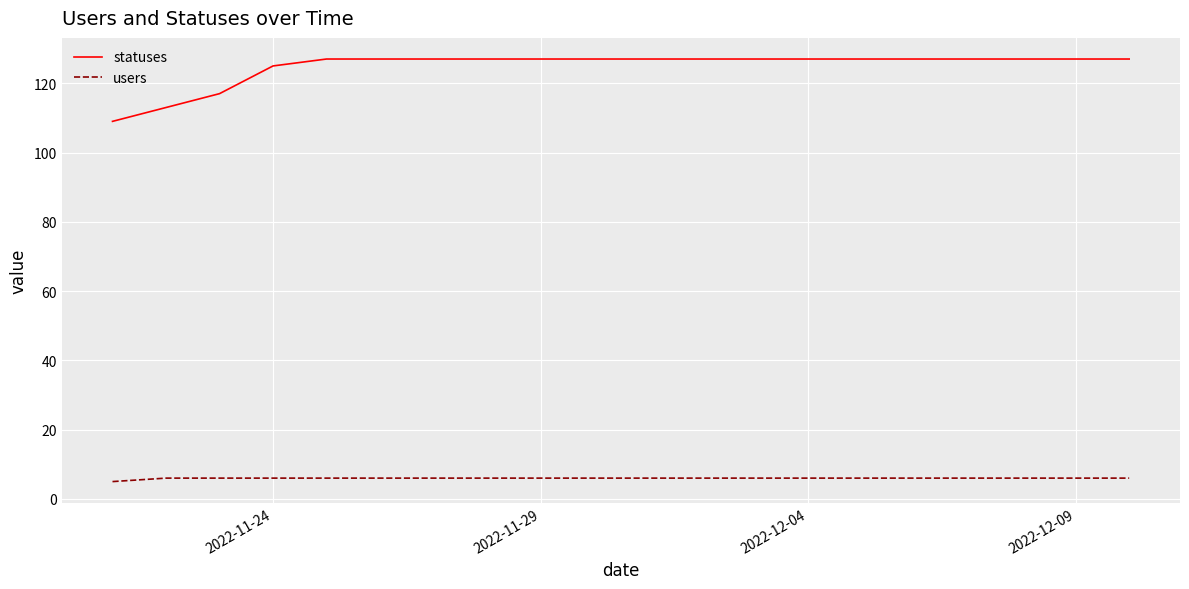

True or false: statuses and users cross at least once.

False